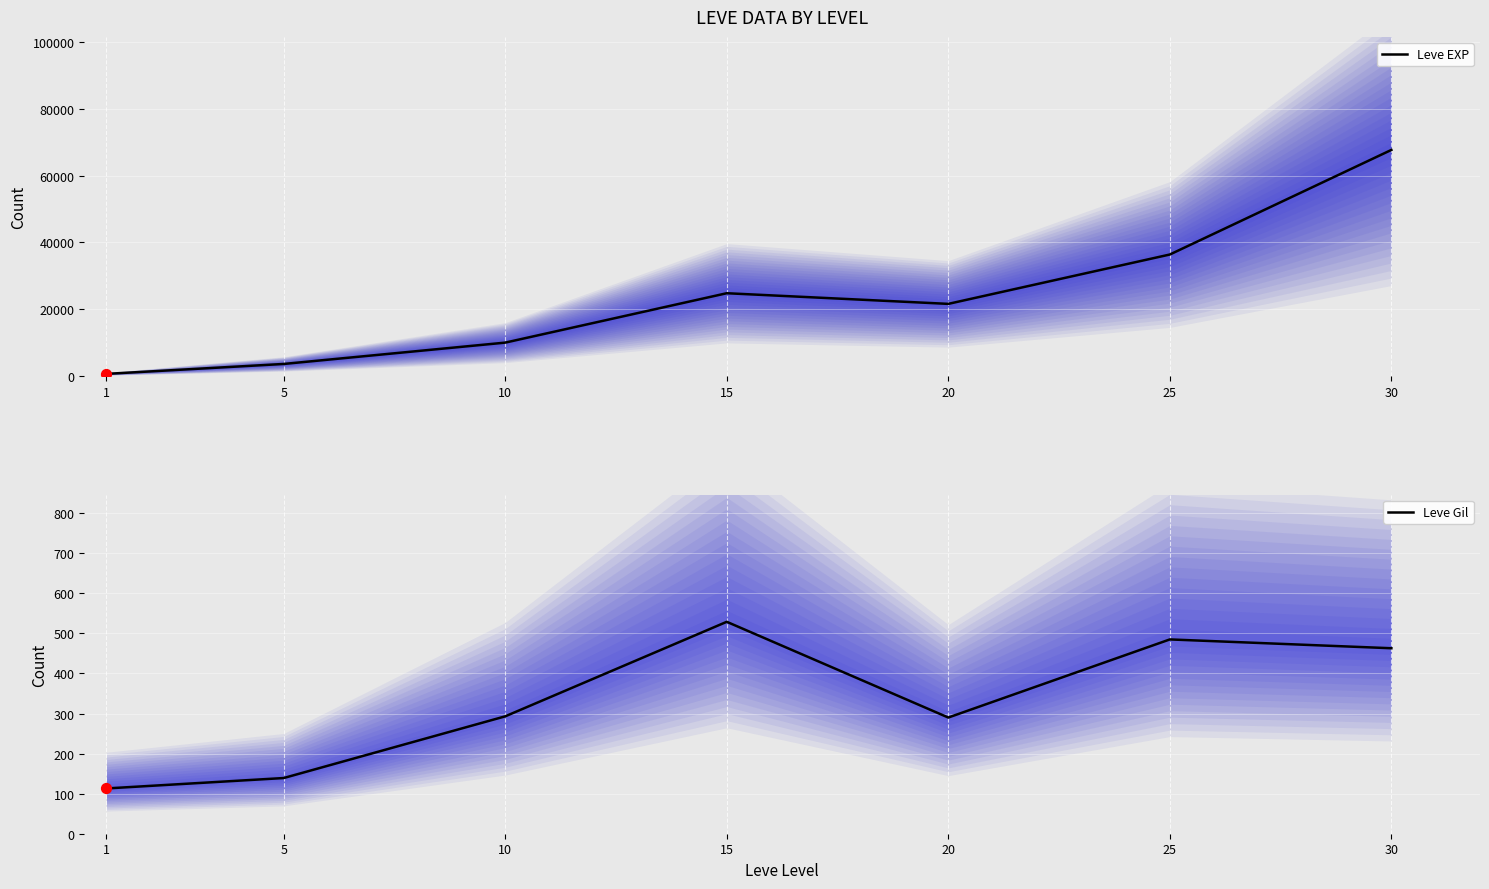

At which category is the sum across all series the highest?

30